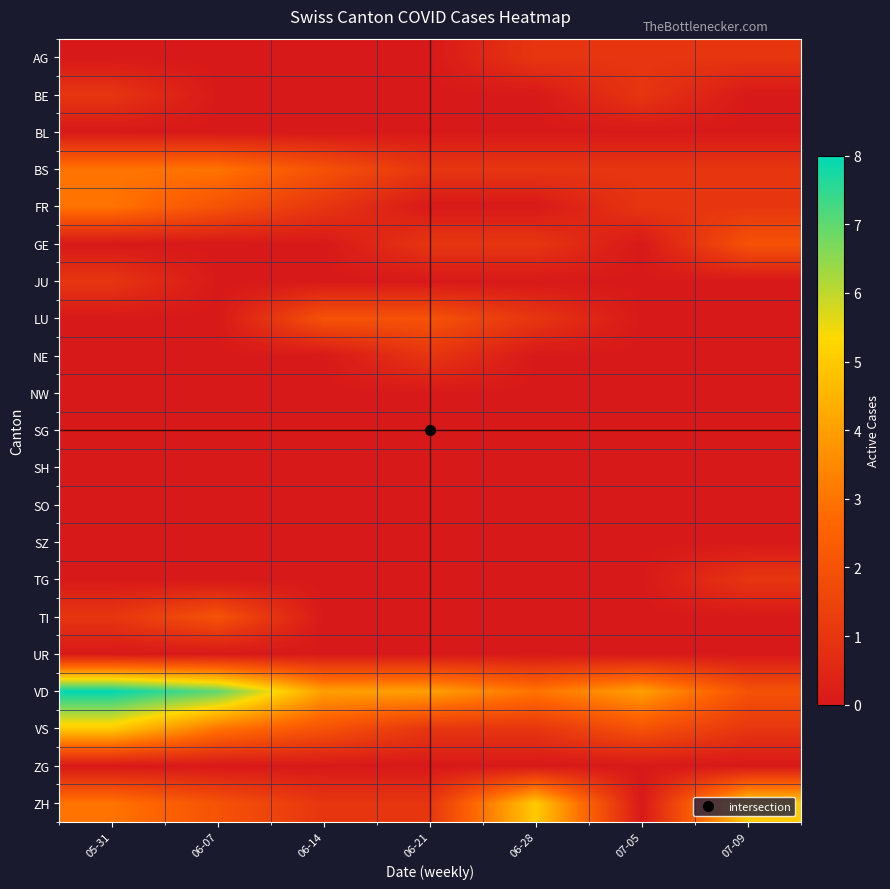

Which series has the largest total across all categories?

VD